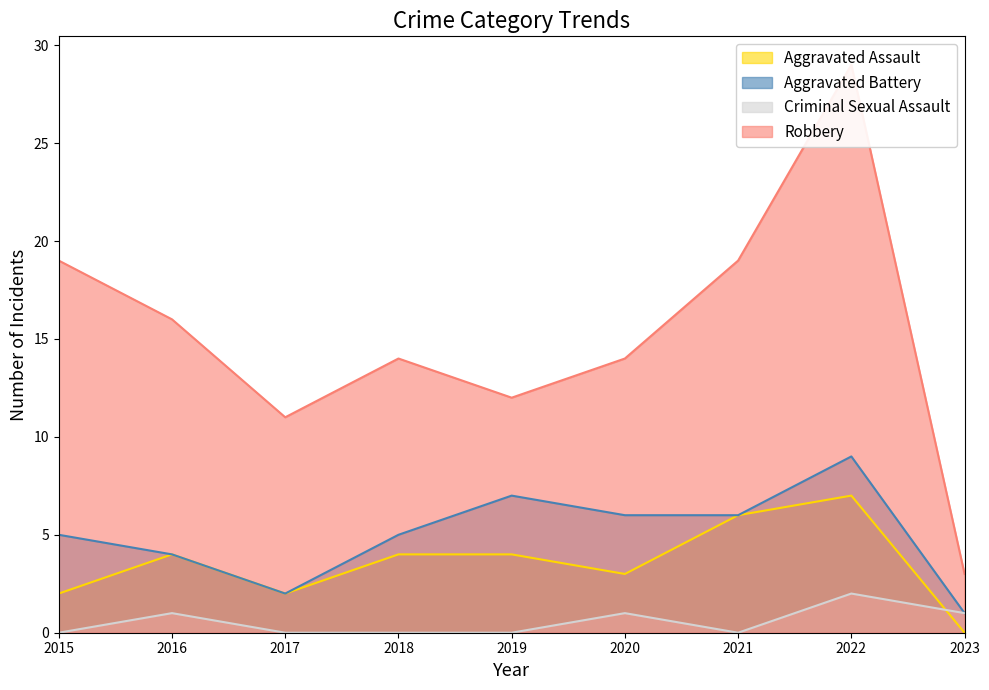

Which series has the largest total across all categories?

Robbery